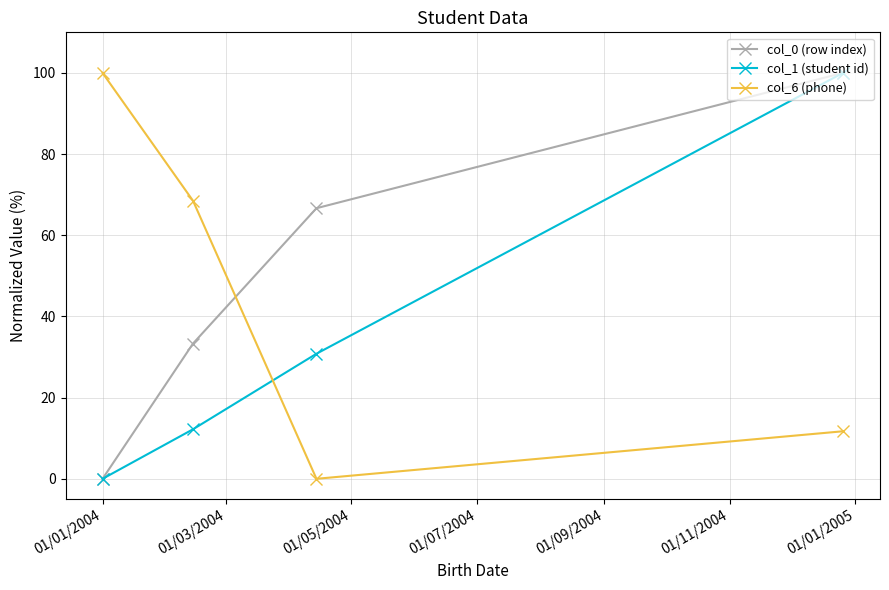

Which series ends up on top after the final intersection of col_1 (student id) and col_6 (phone)?

col_1 (student id)